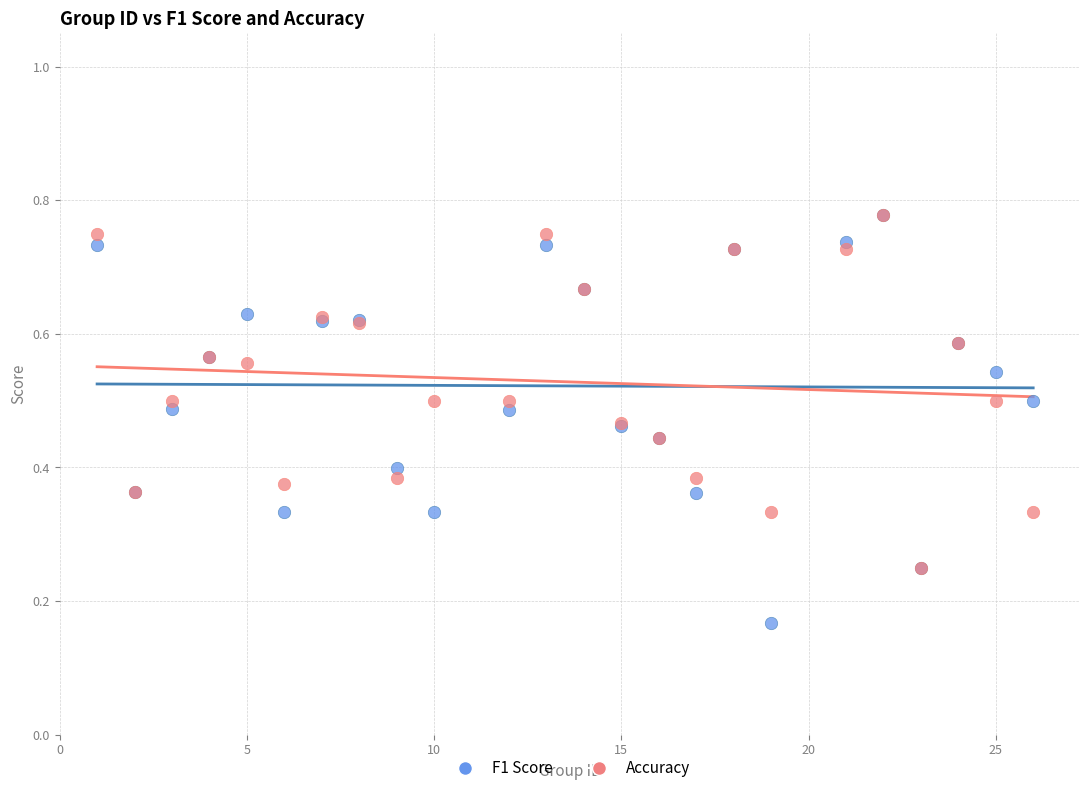

Which series reaches the minimum Y coordinate?

F1 Score